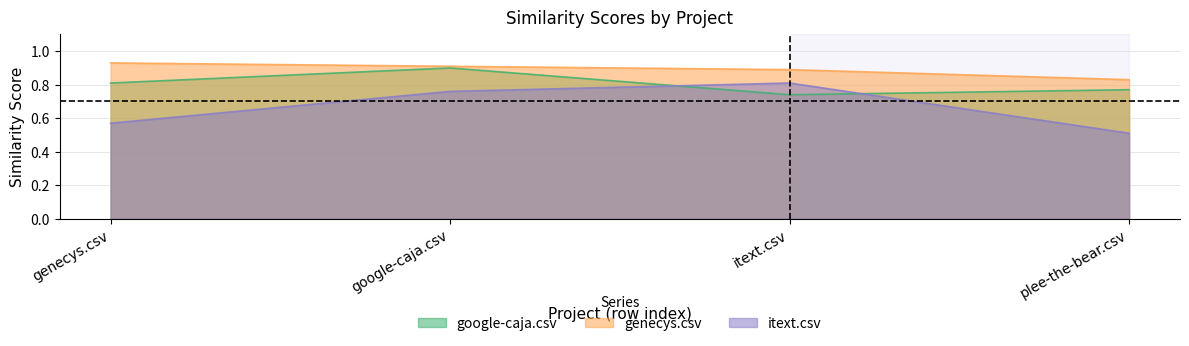

What is the difference between the maximum and minimum values in the itext.csv series?

0.3